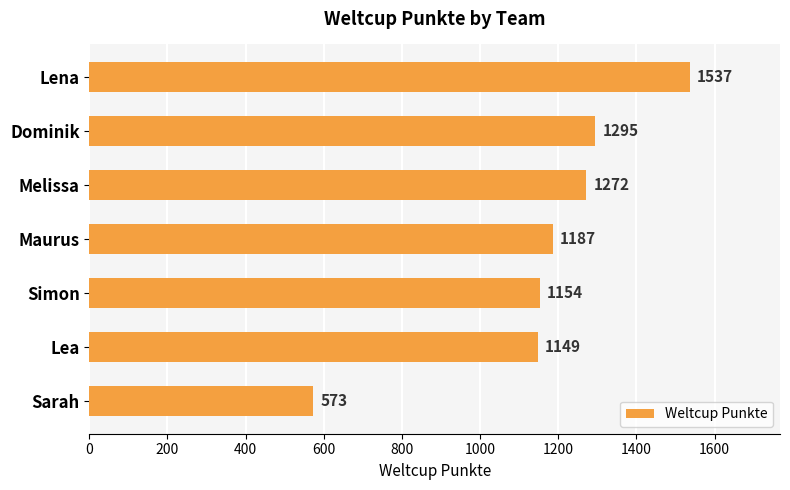

Count the number of data series in this chart.

1